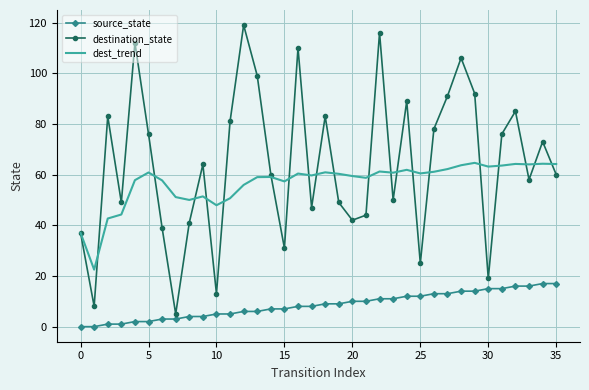

List the series in order of their peak value, lowest first.

source_state, dest_trend, destination_state